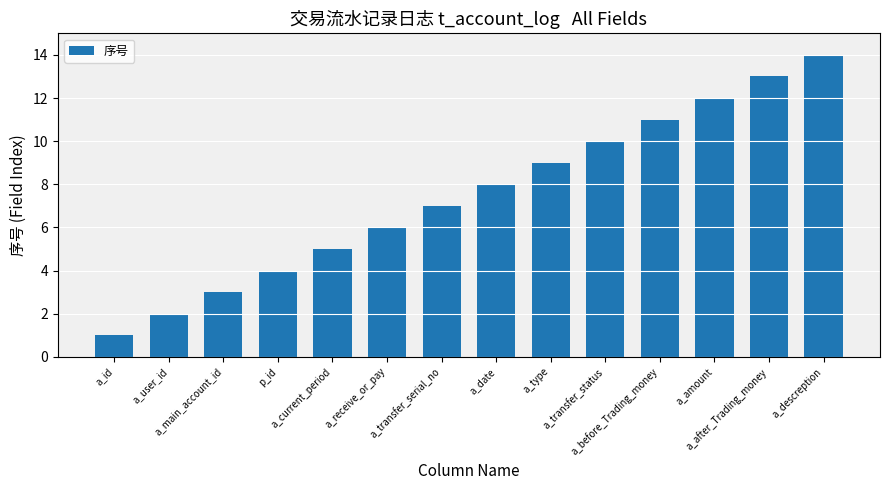

Reading left to right, extract all data points from this chart.

1	2	3	4	5	6	7	8	9	10	11	12	13	14